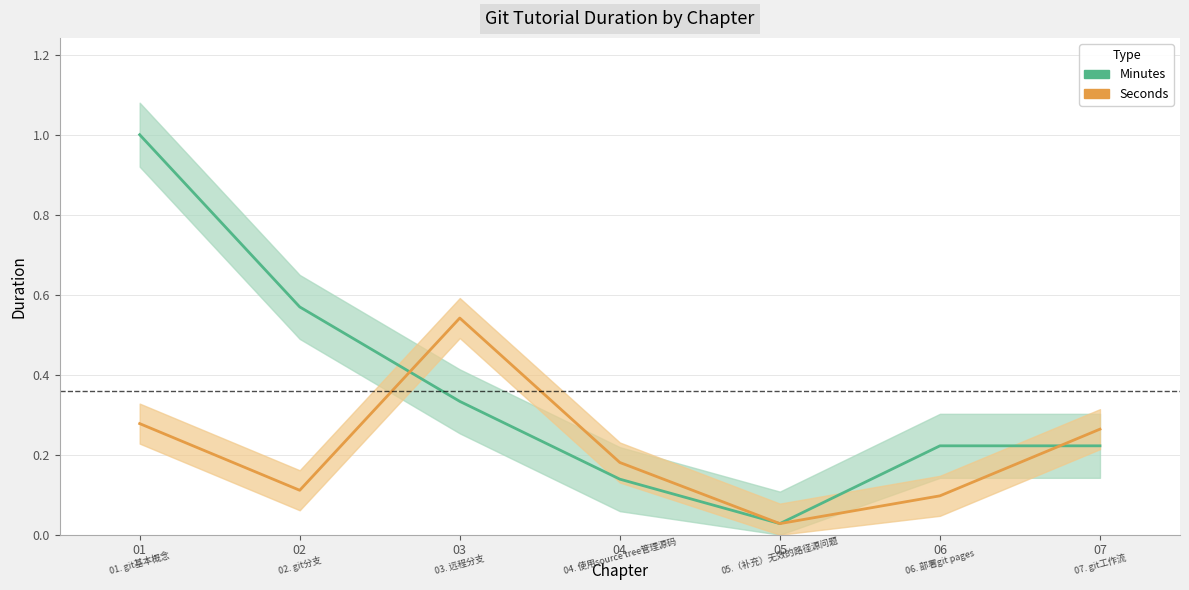

How many series are shown in this chart?

2